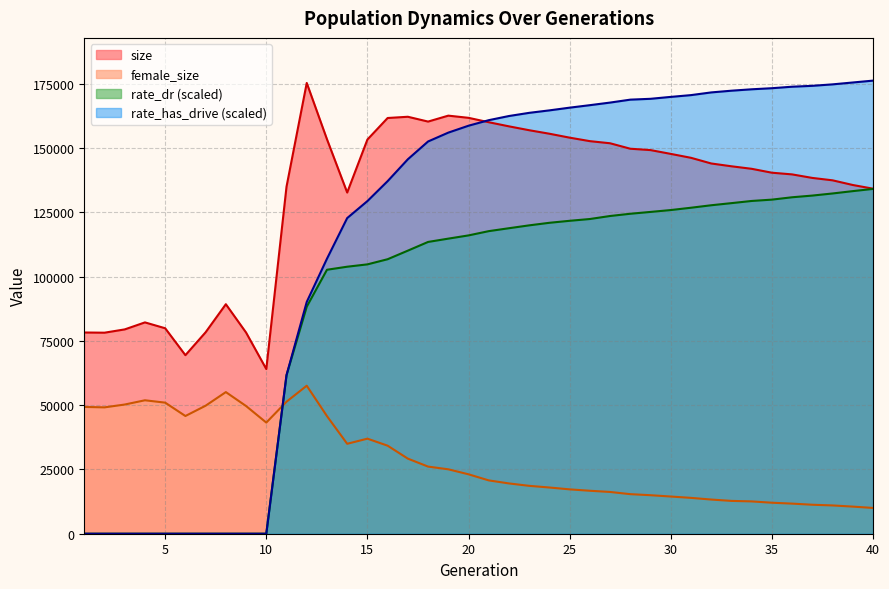

Which has a higher value, 24 or 3?

24